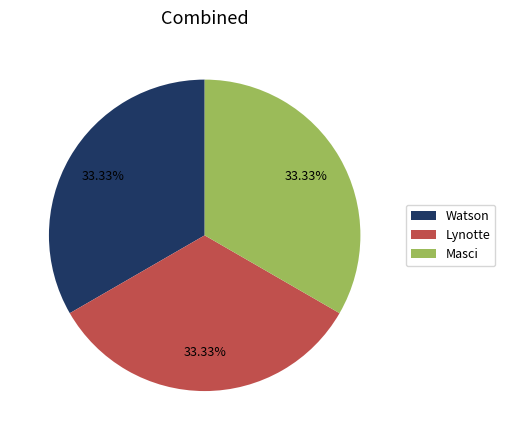

Approximately how many times larger is the value at Masci compared to Lynotte?

1.0